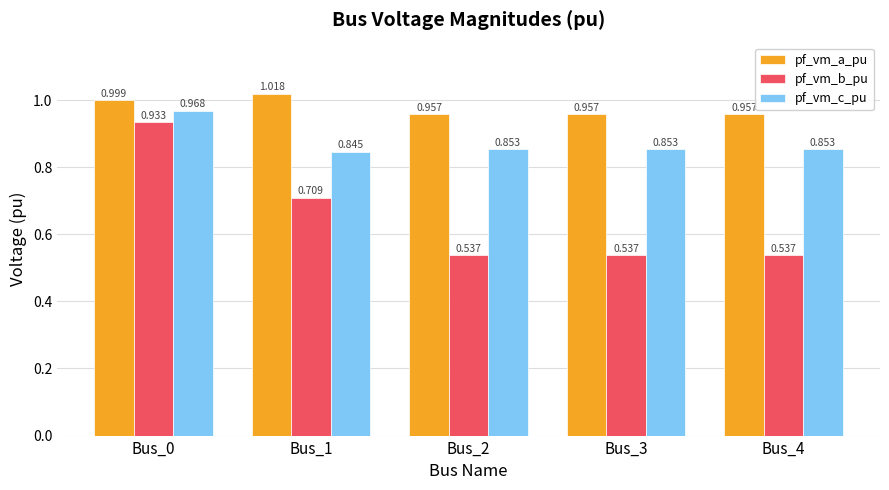

List the series in order of their peak value, lowest first.

pf_vm_b_pu, pf_vm_c_pu, pf_vm_a_pu